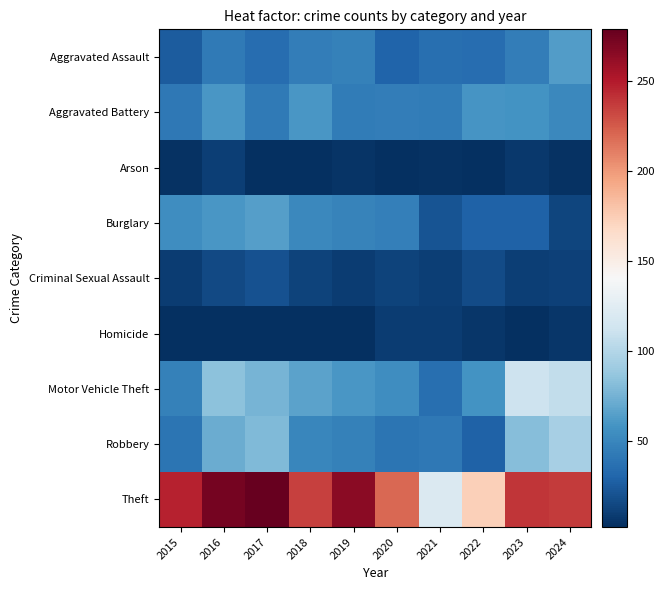

Between 2021 and 2024, which is larger?

2024